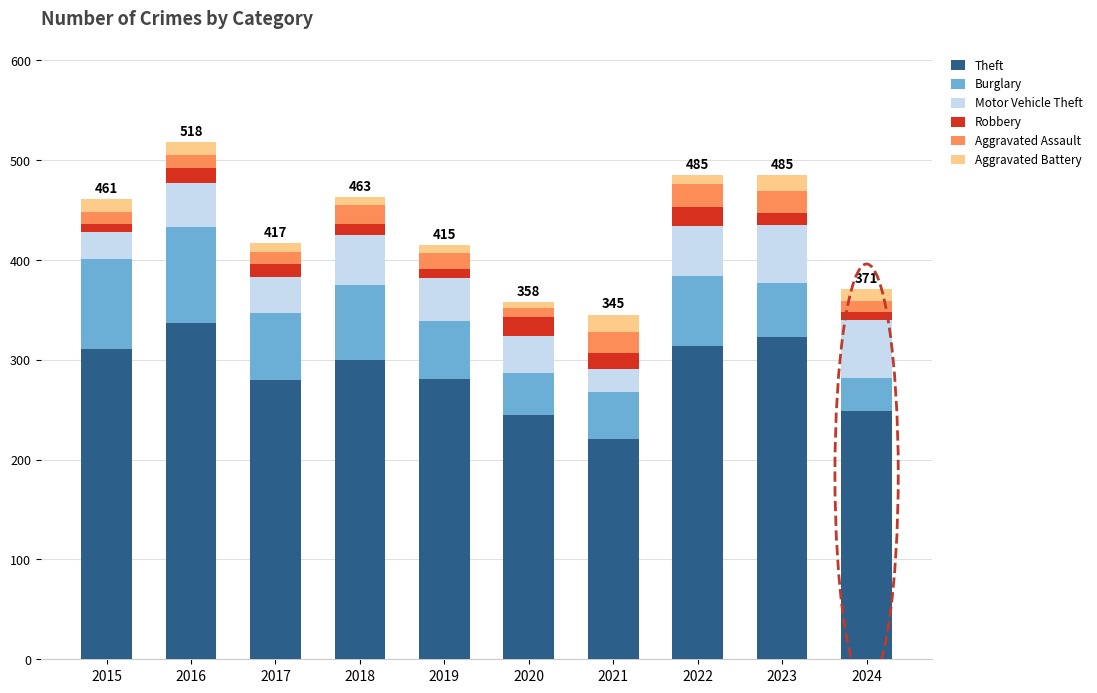

Is it true that Theft equals 344 at 2021?

False